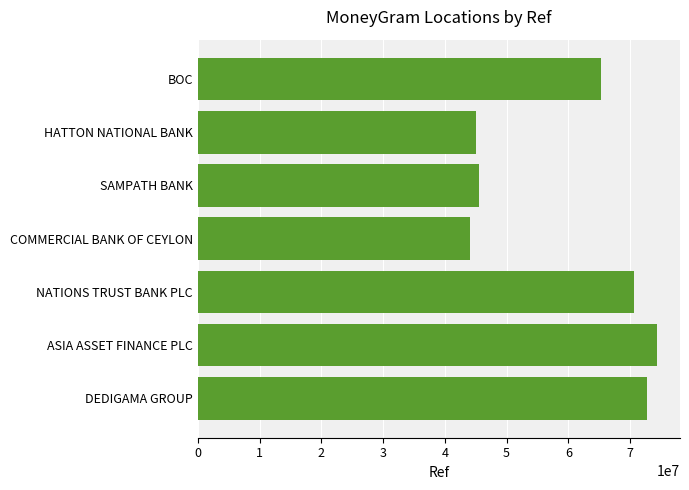

Between BOC and COMMERCIAL BANK OF CEYLON, which is larger?

BOC